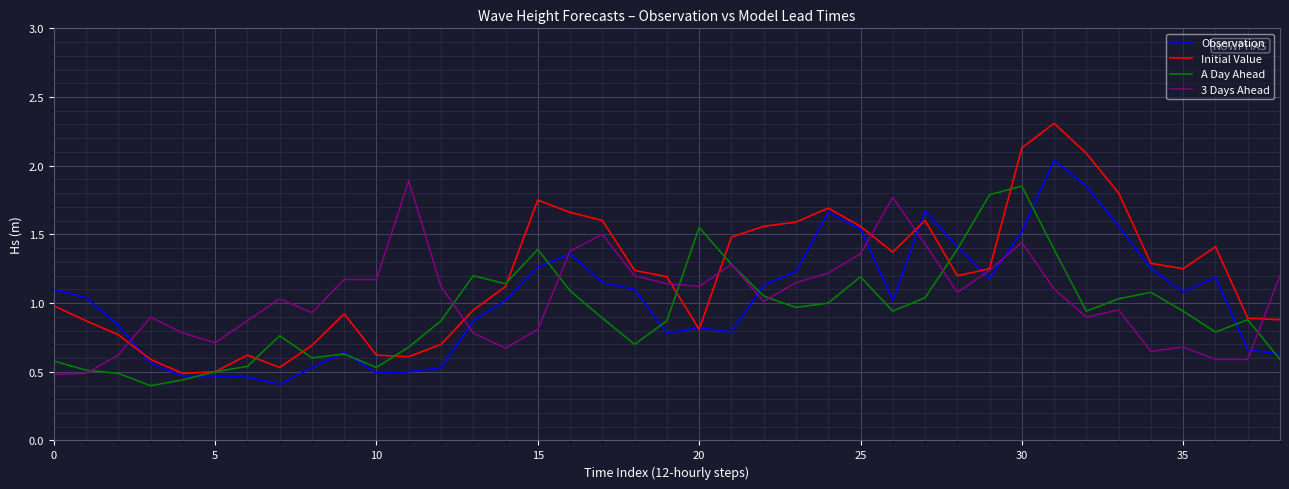

What is the maximum value for Initial Value?

2.3